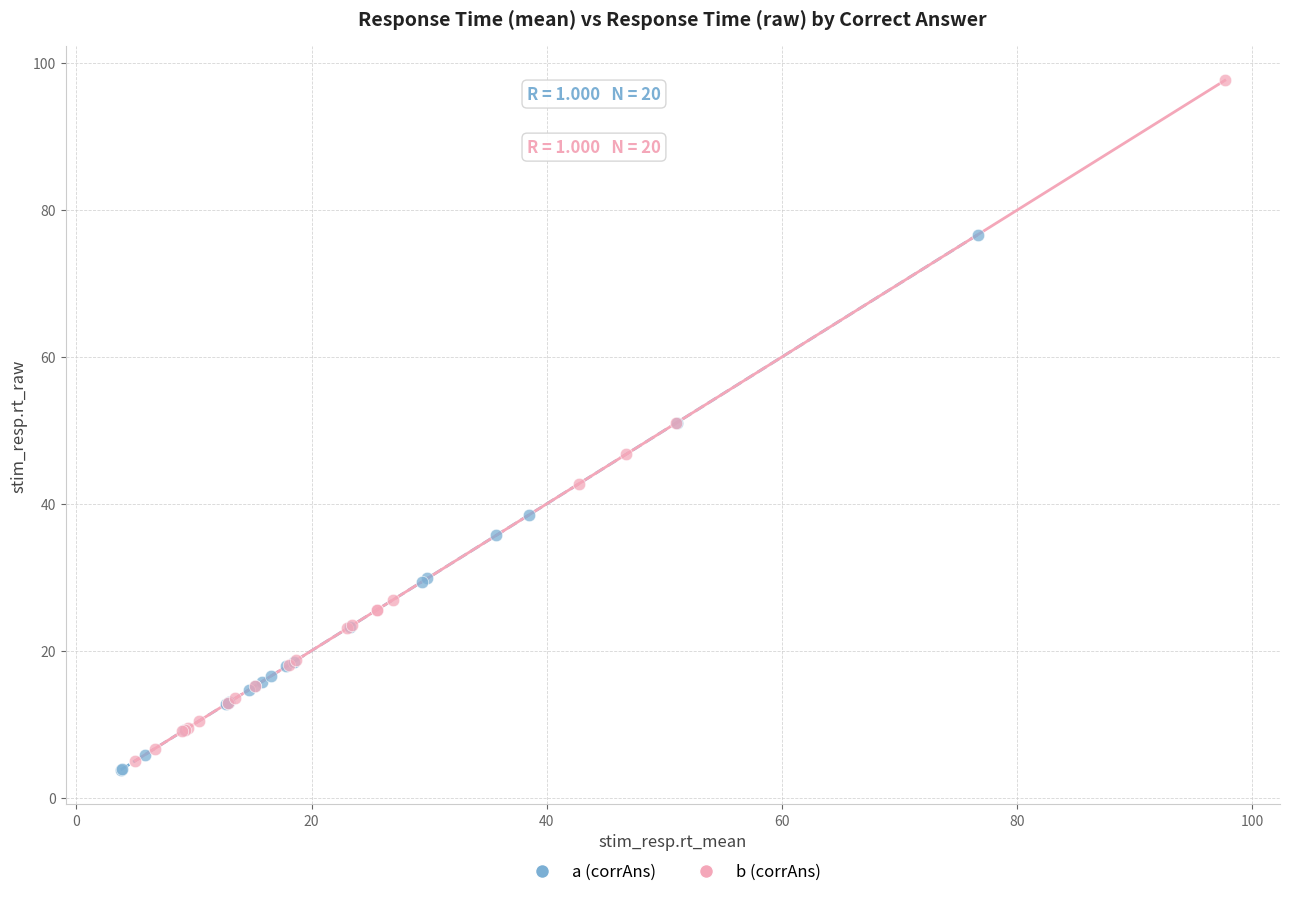

Which series reaches the maximum Y coordinate?

b (corrAns)